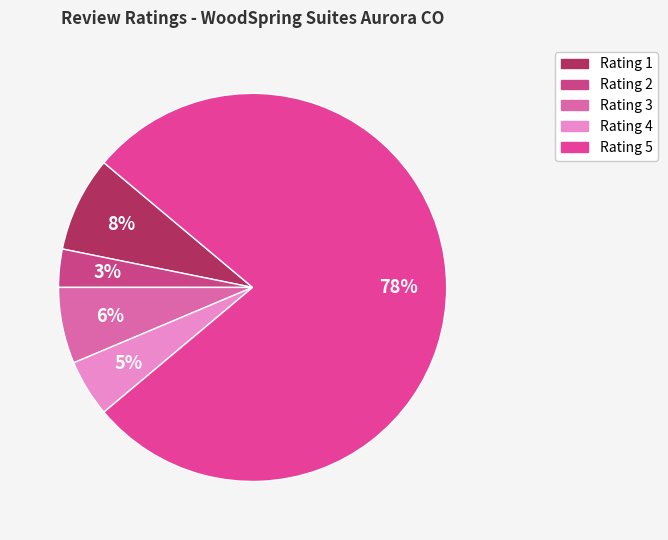

Count the number of slices in the pie.

5